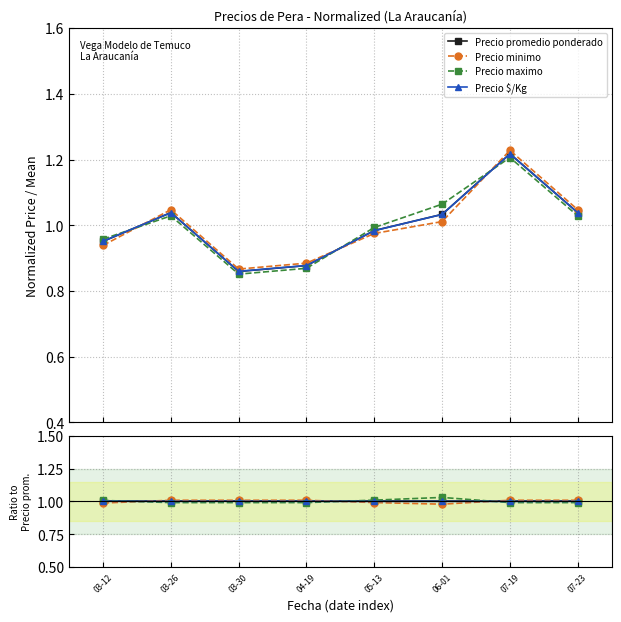

What is the label of the 1st point from the left?

03-12